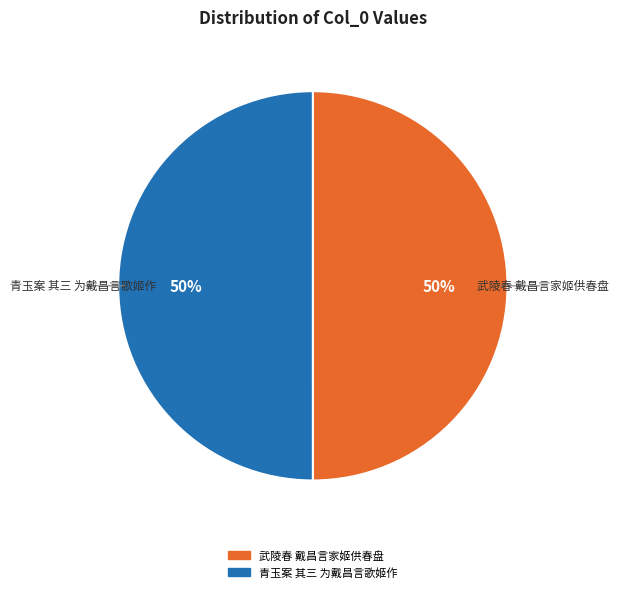

To the nearest percent, what portion does 武陵春 戴昌言家姬供春盘 represent?

50%